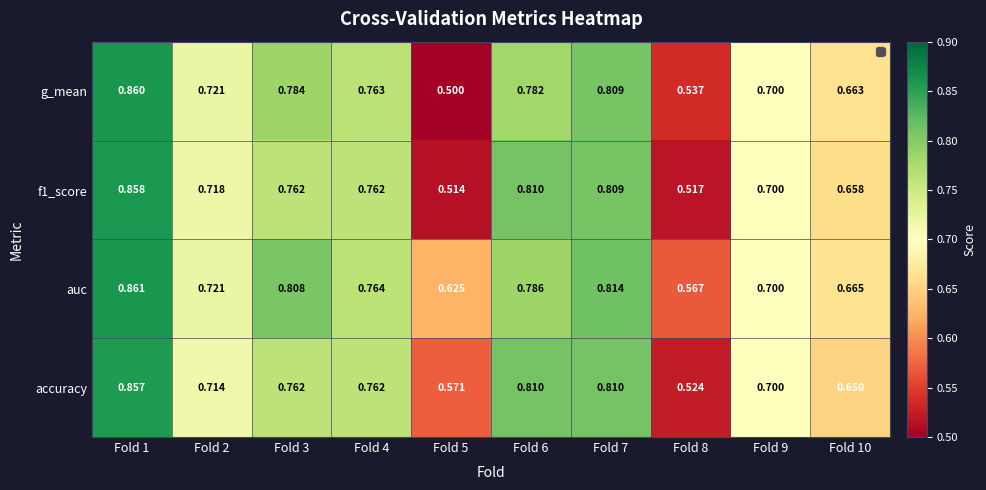

Which series has the largest total across all categories?

auc